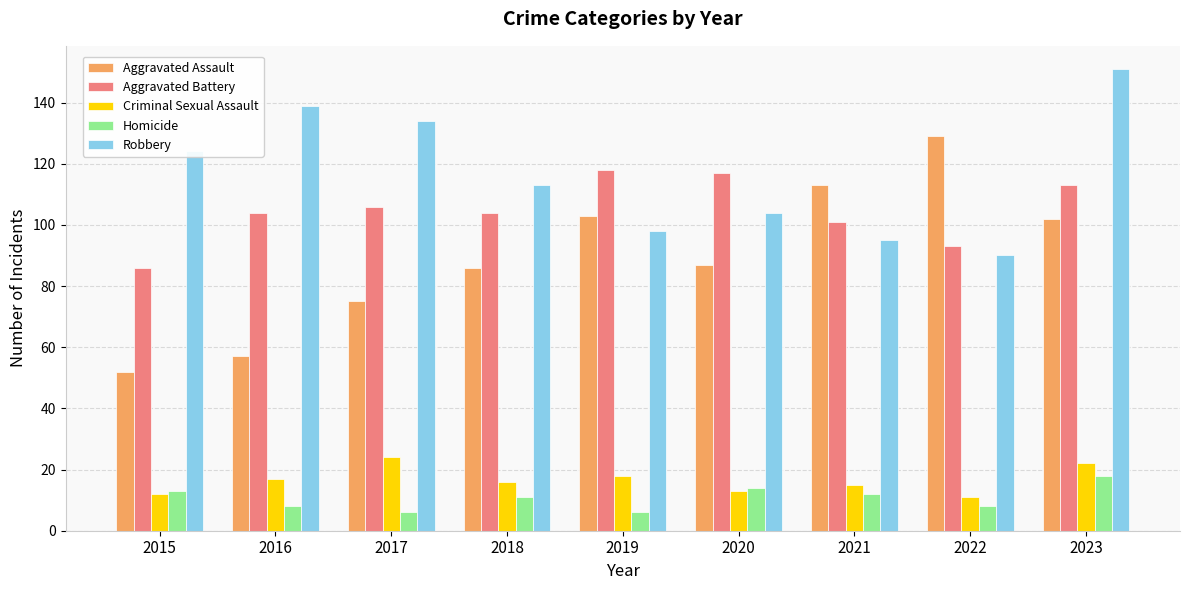

What value does the Robbery series have at 2018?

113